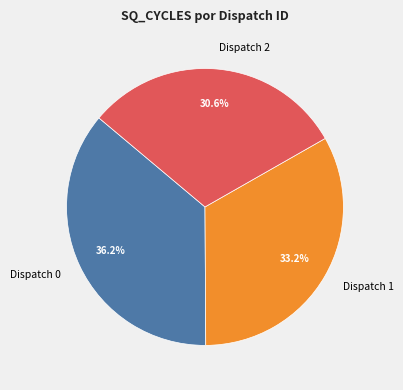

Rank the categories by value from lowest to highest.

Dispatch 2, Dispatch 1, Dispatch 0